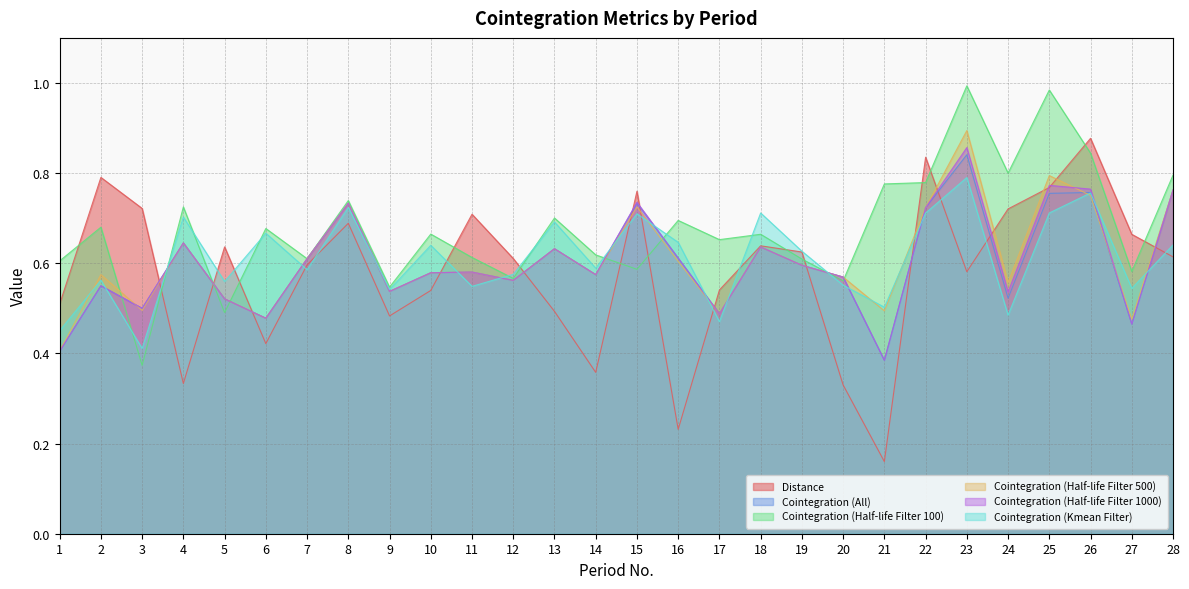

Does the chart have visible grid lines?

Yes